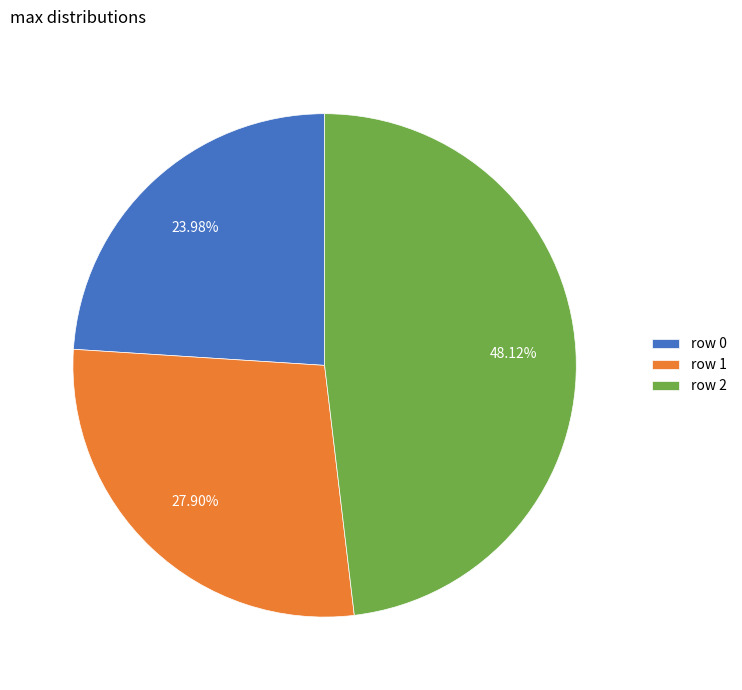

Rank the categories by value from highest to lowest.

row 2, row 1, row 0